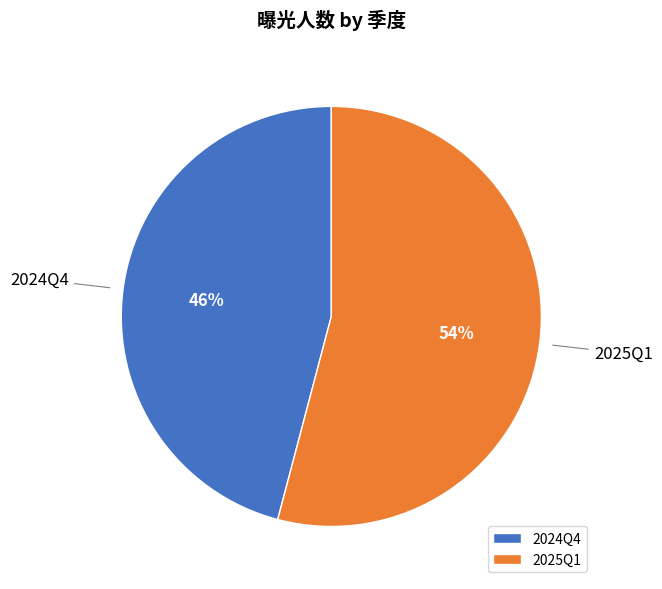

What is the largest slice in the pie chart?

2025Q1